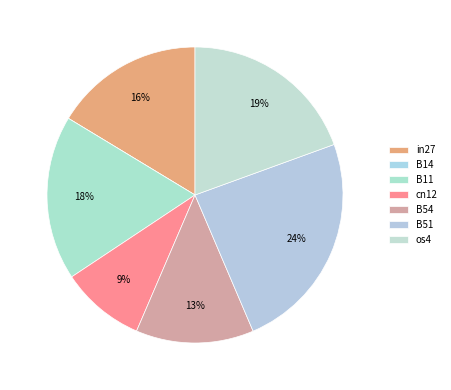

Is it true that os4 is 19% of the pie?

True